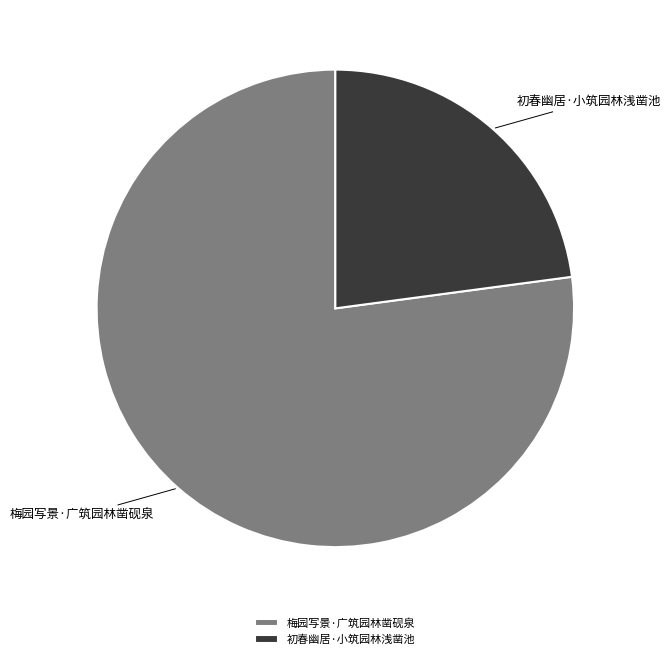

True or false: 初春幽居·小筑园林浅凿池 accounts for 23% of the total.

True